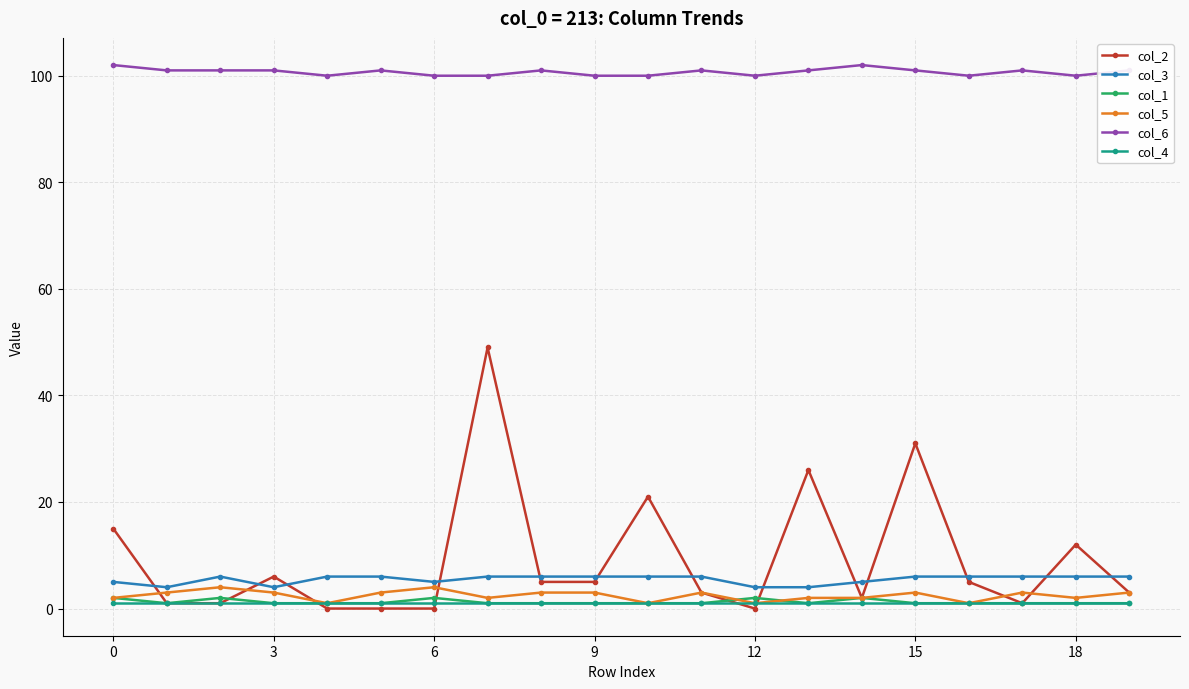

Which series has the largest total across all categories?

col_6